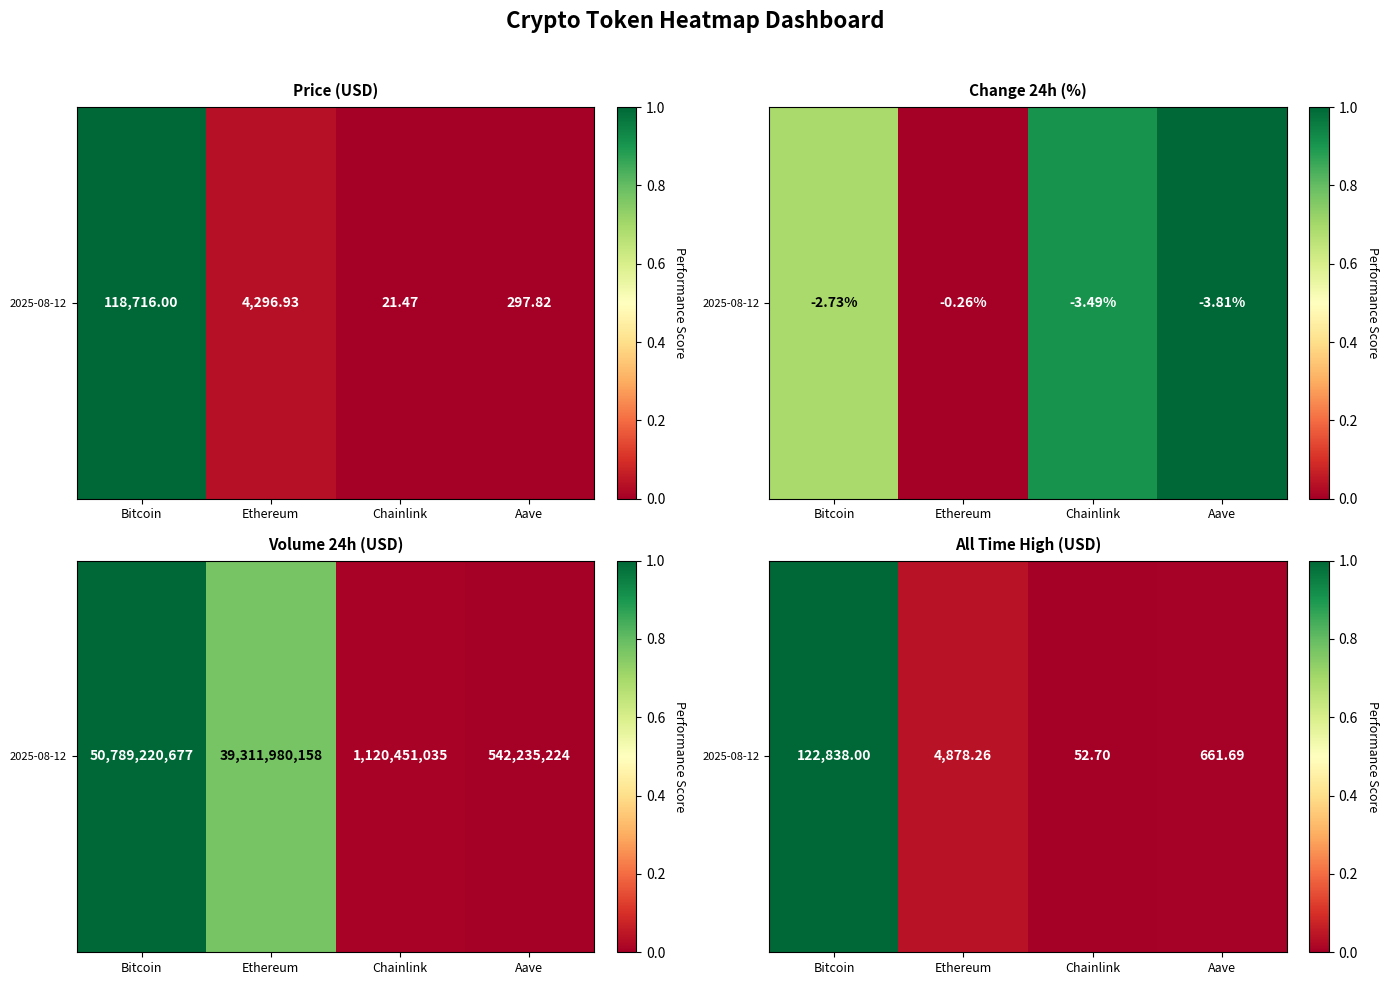

Is it true that the value at Bitcoin is 1.0?

True